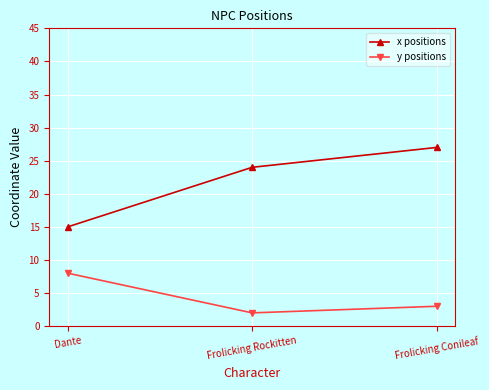

At which category is the sum across all series the highest?

Frolicking Conileaf